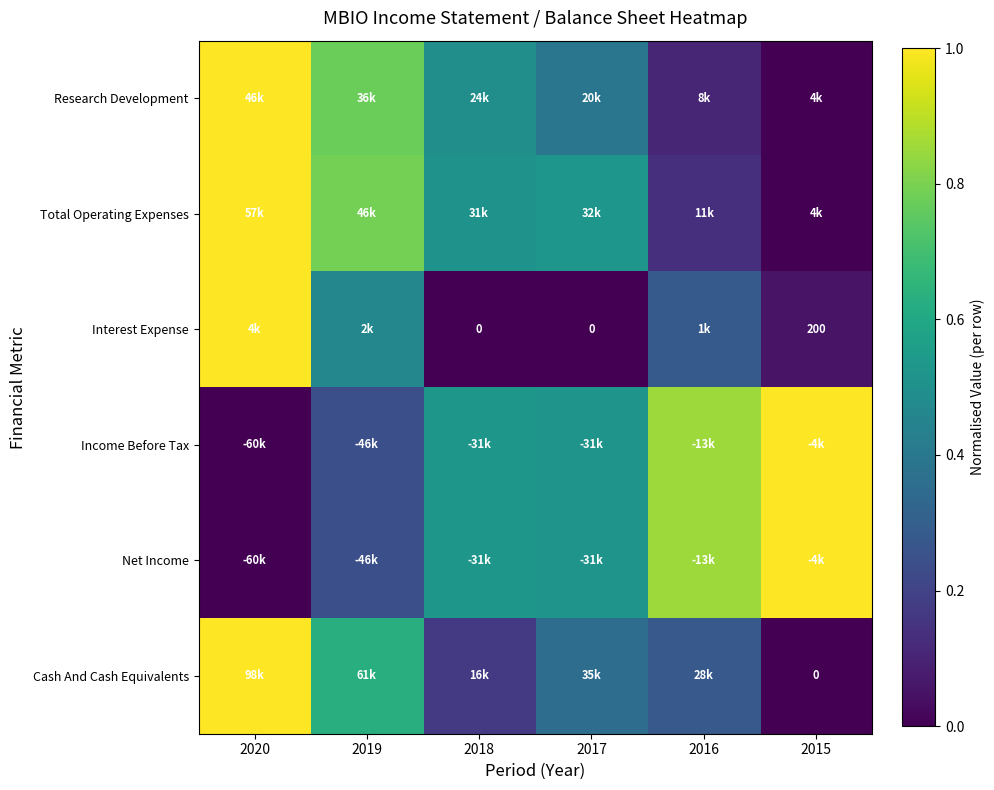

How many categories are shown in the chart?

6